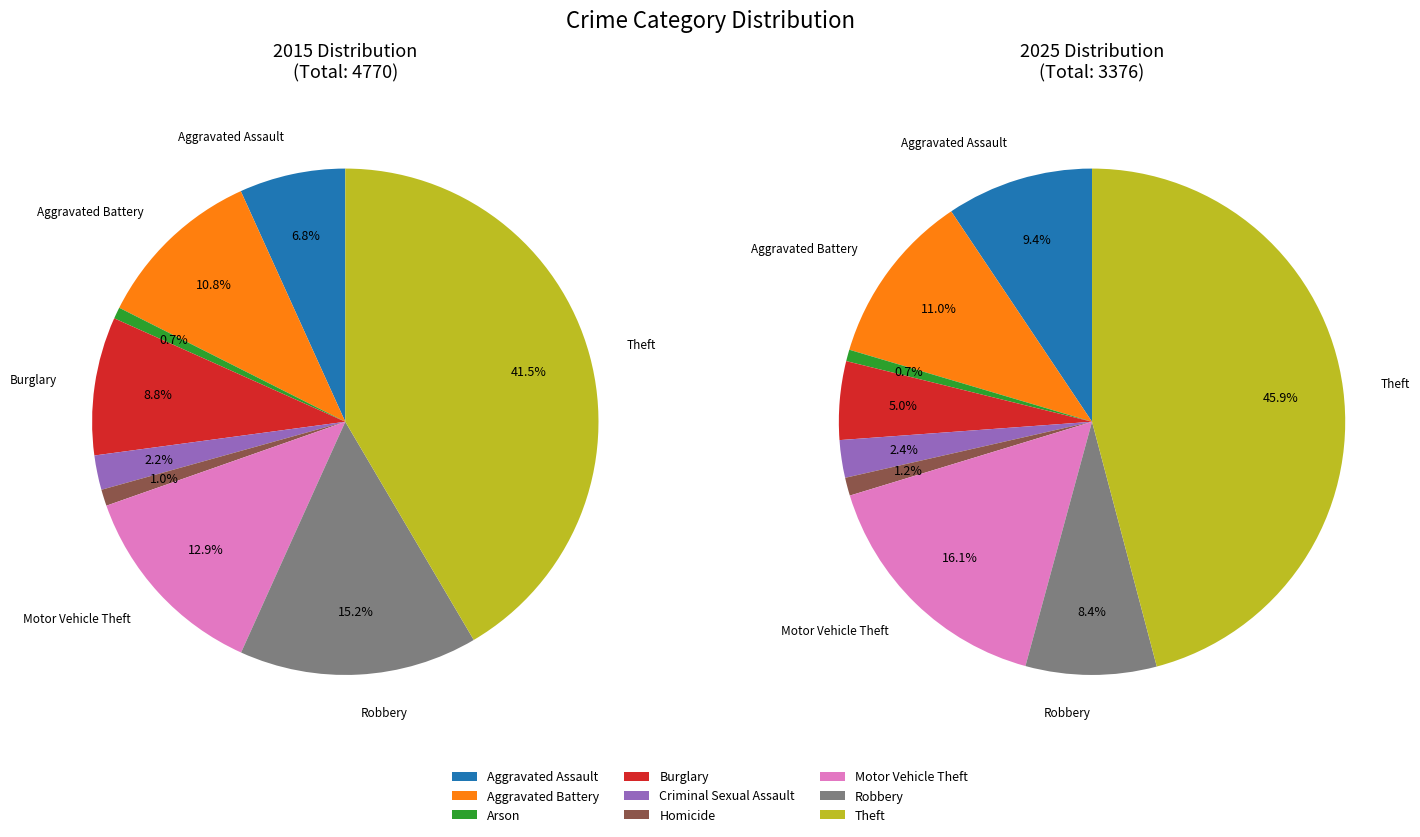

True or false: Aggravated Assault accounts for 9% of the total.

True